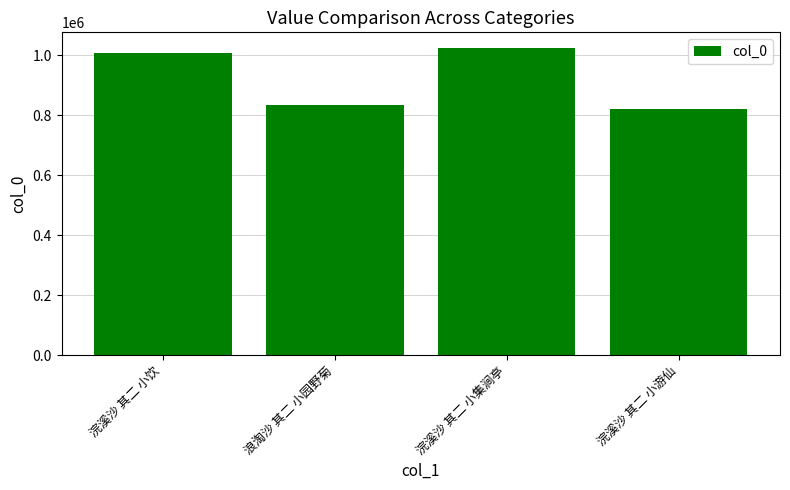

Rank the categories by value from lowest to highest.

浣溪沙 其二 小游仙, 浪淘沙 其二 小园野菊, 浣溪沙 其二 小饮, 浣溪沙 其二 小集涧亭